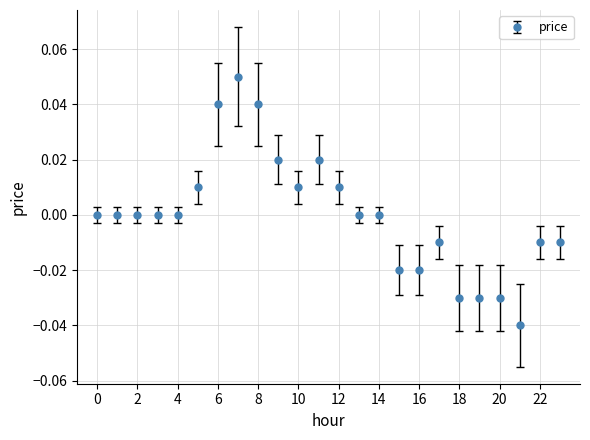

True or false: there are more than 2 points higher than both neighbors.

True